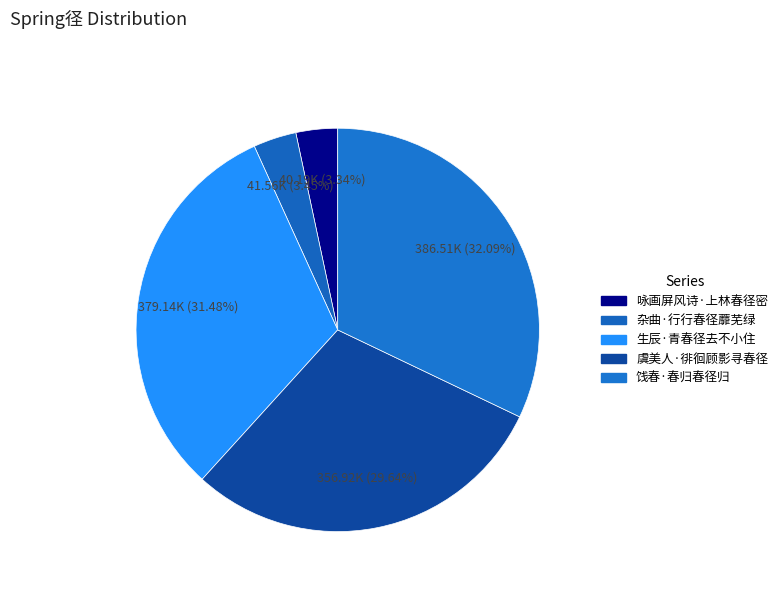

What percentage is the 饯春·春归春径归 slice, to the nearest percent?

32%